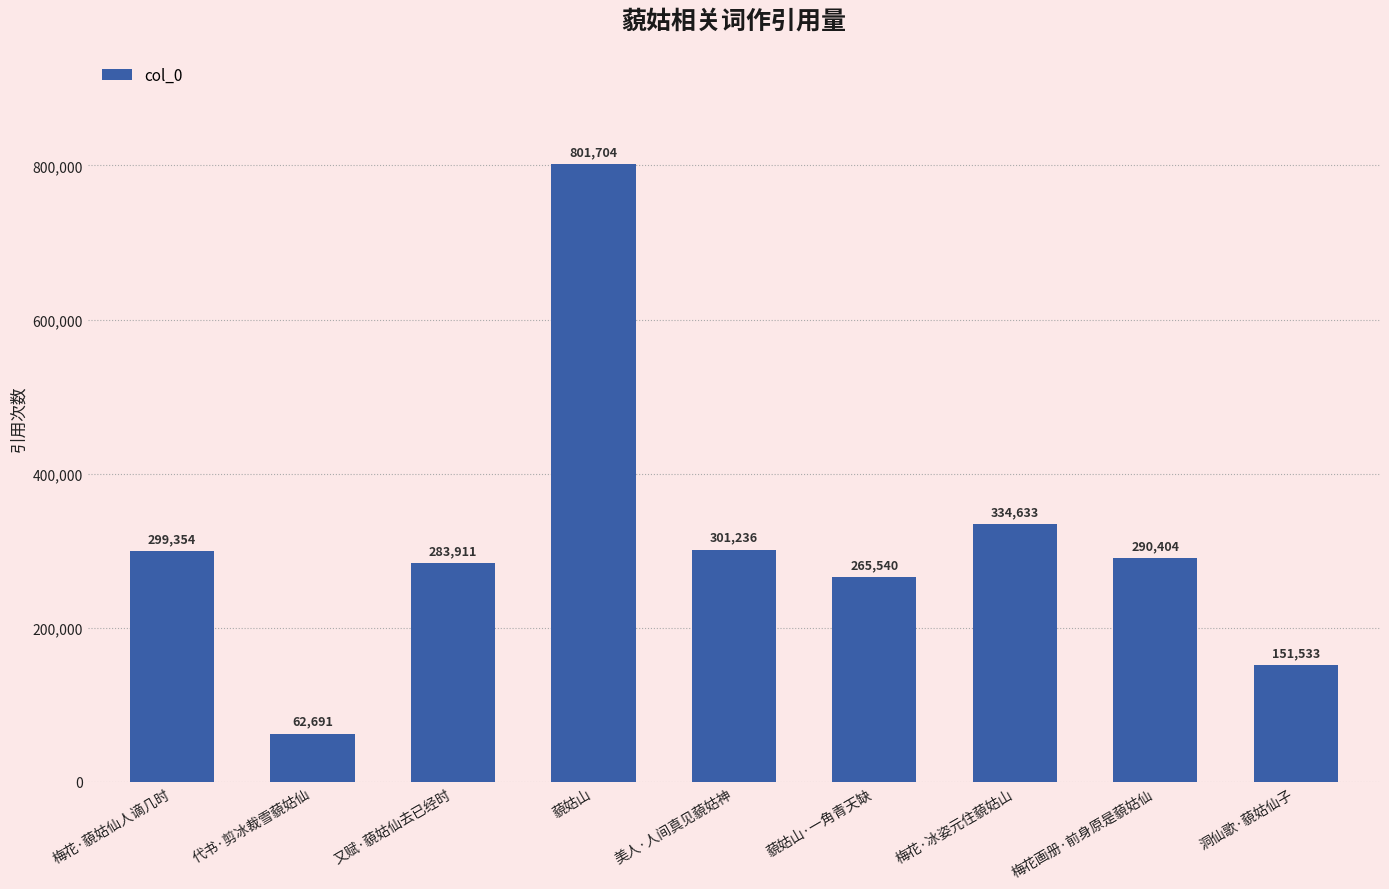

The chart shows a value of 299354 at 梅花·藐姑仙人谪几时. True or false?

True